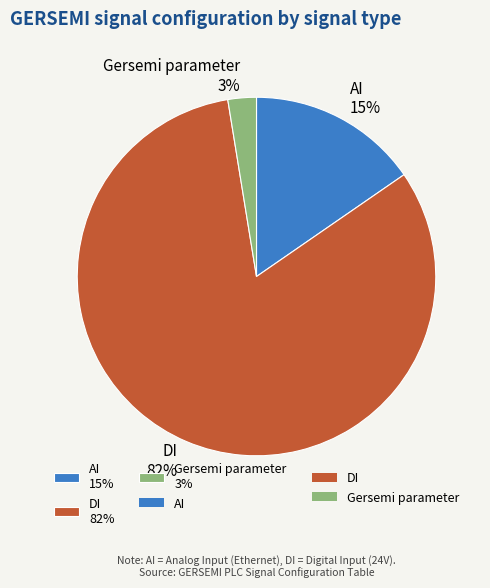

How many slices are in this pie chart?

3